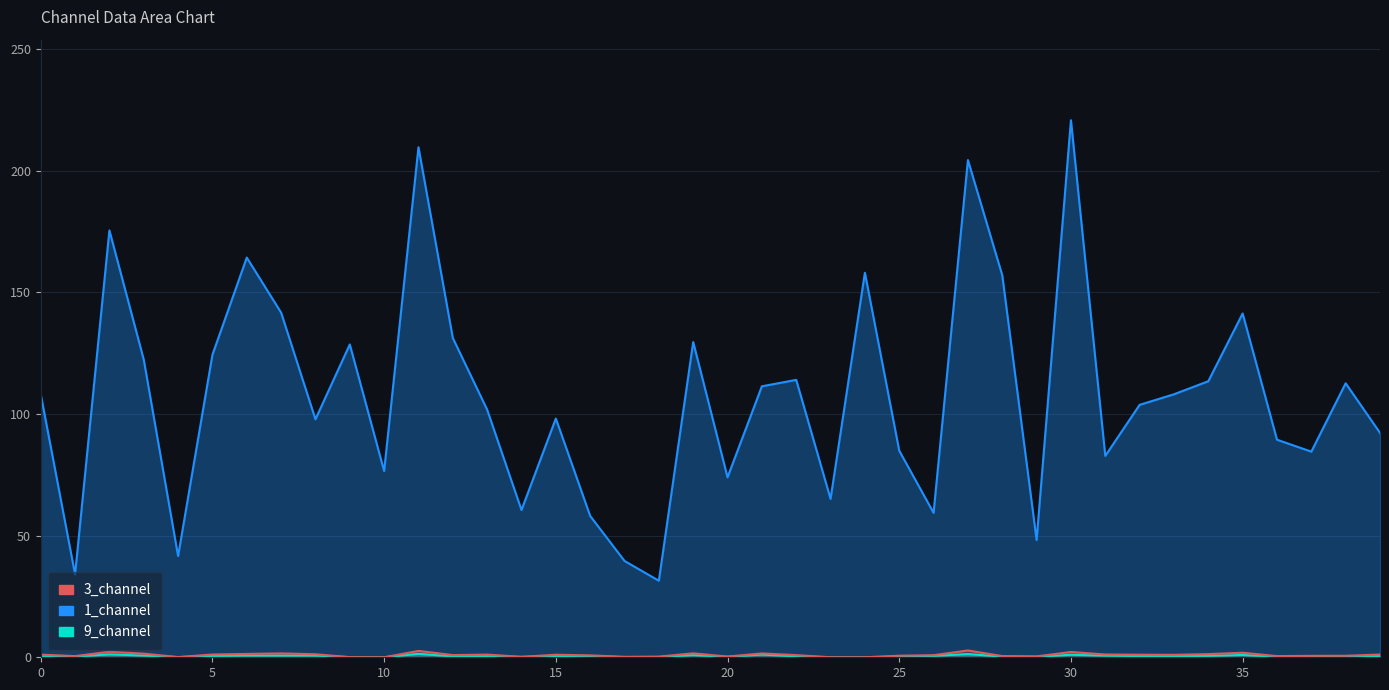

What is the total value across all series at 16?

59.2